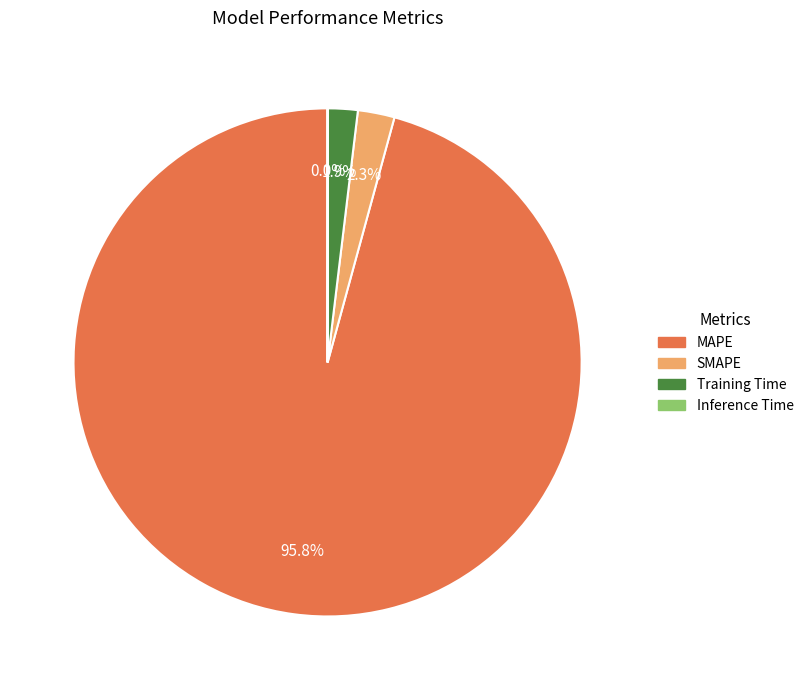

Which category has the biggest portion of the pie?

MAPE